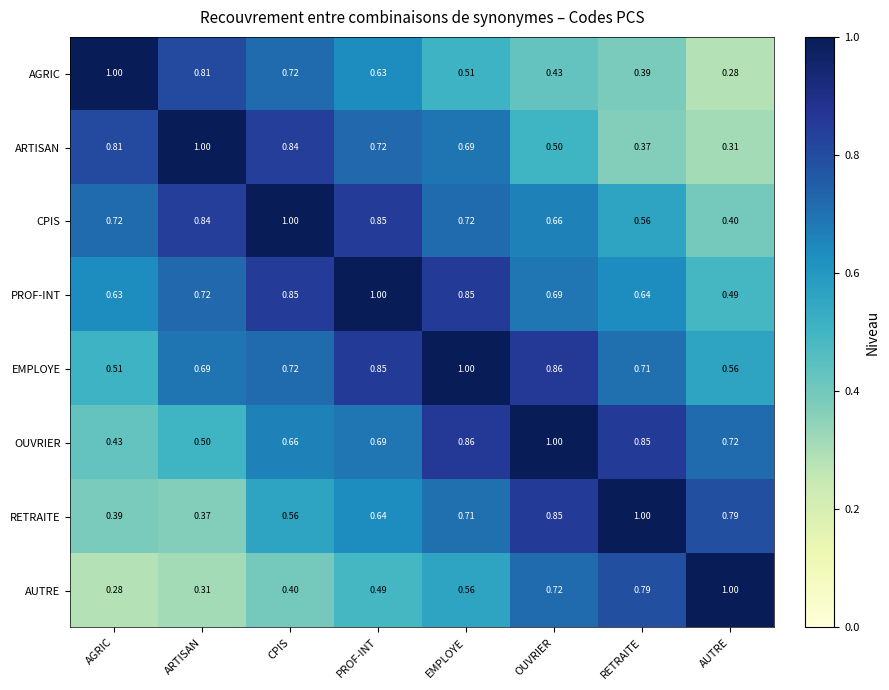

At which label is AUTRE closest to 0?

AGRIC